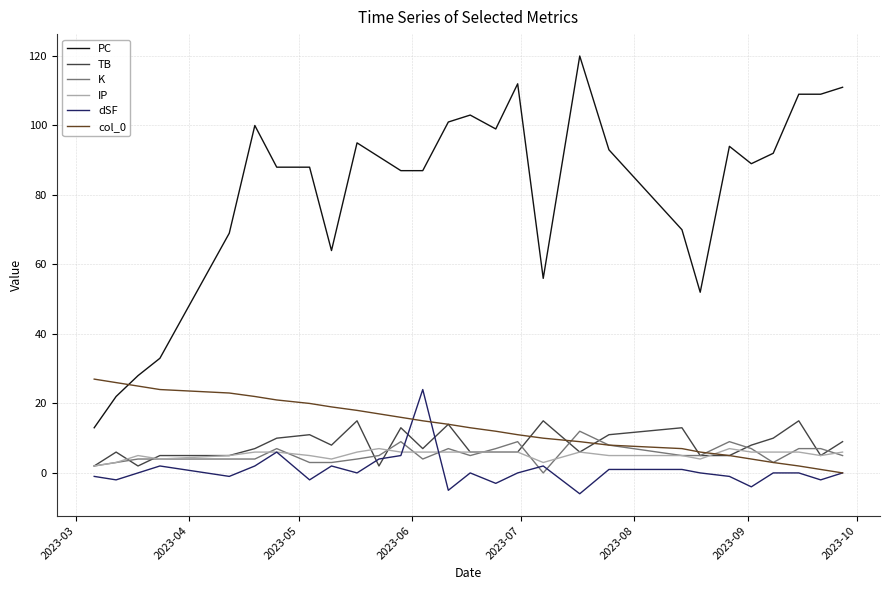

What is the minimum value shown in the chart?

-6